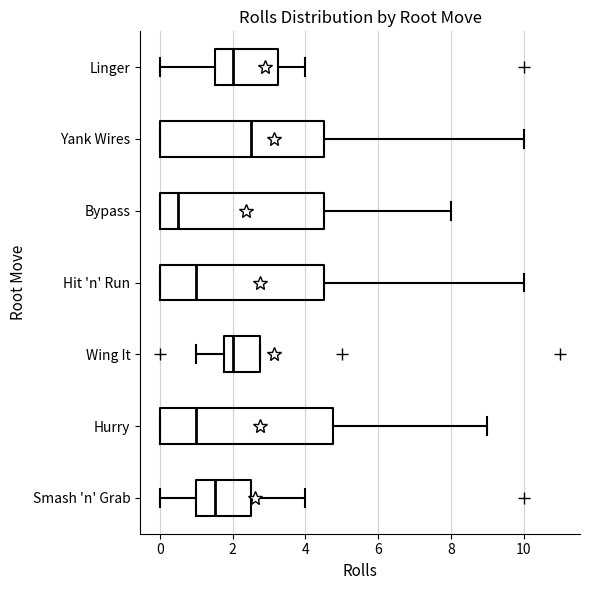

Comparing the boxes themselves (not the whiskers), which one is the widest?

Hurry